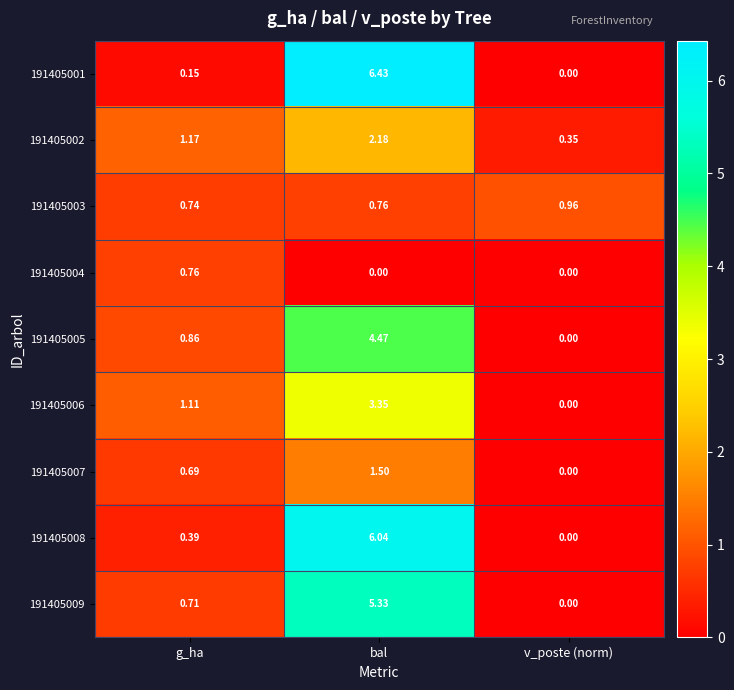

At which category is the sum across all series the highest?

bal